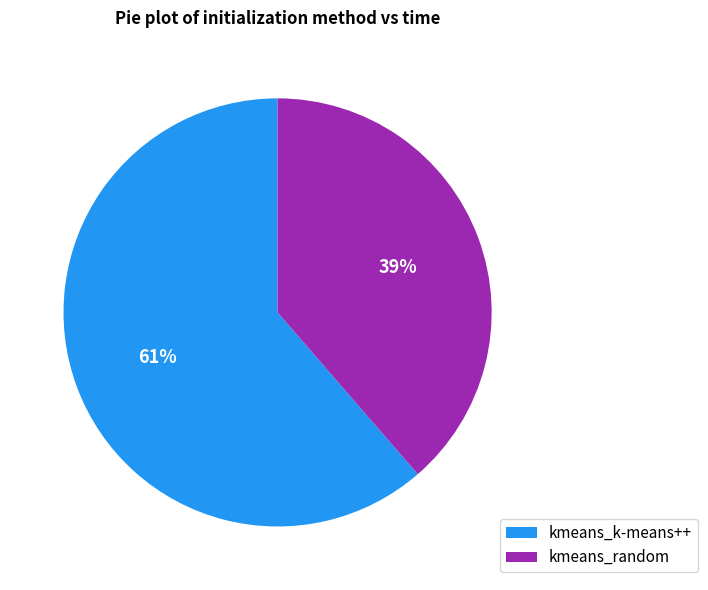

To the nearest percent, what portion does kmeans_k-means++ represent?

61%